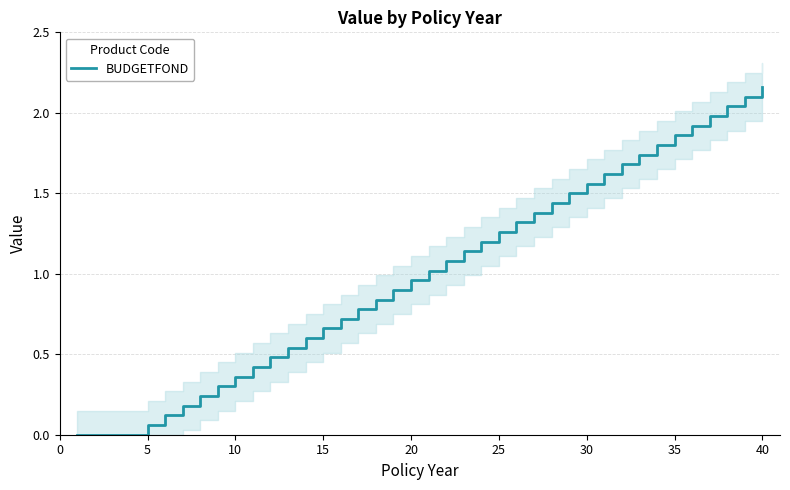

How many values are below 1?

20